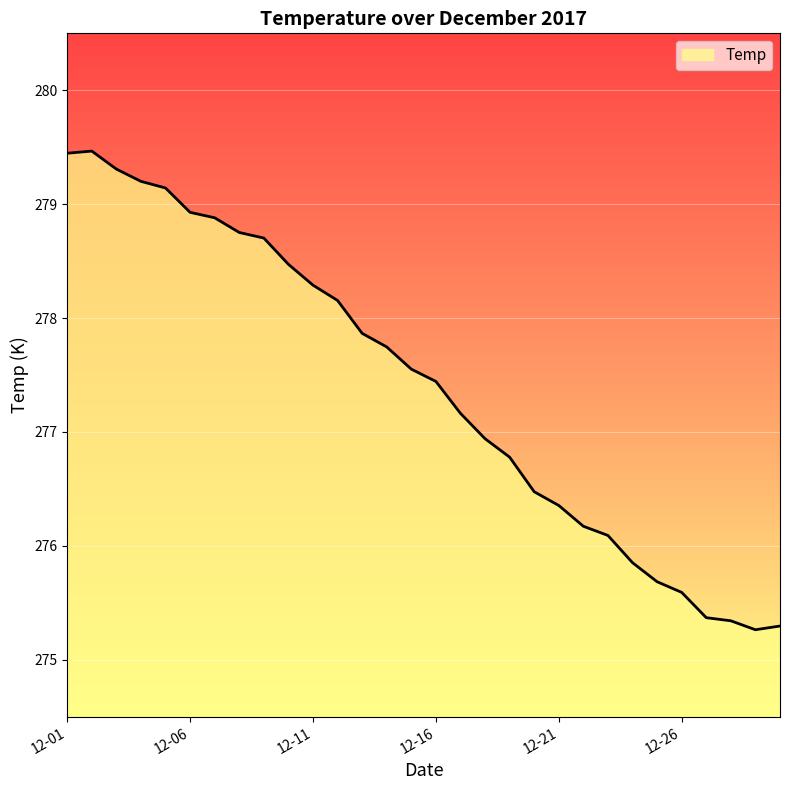

What is the ratio of the value at 24 to the value at 16?

1.0